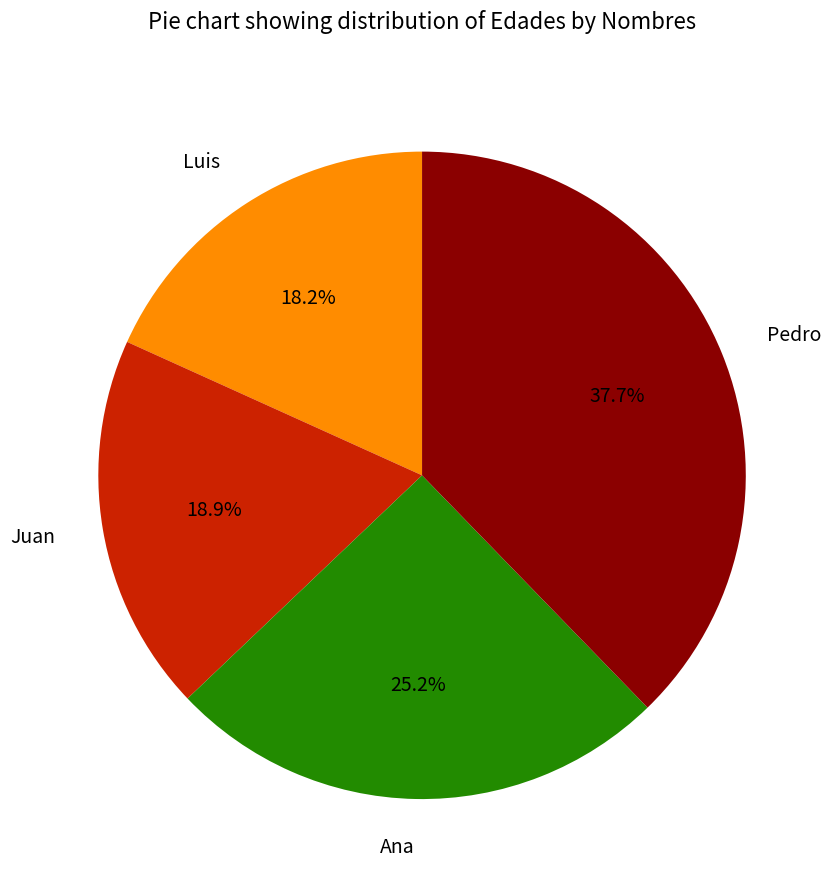

Does Luis represent more than half of the total?

No